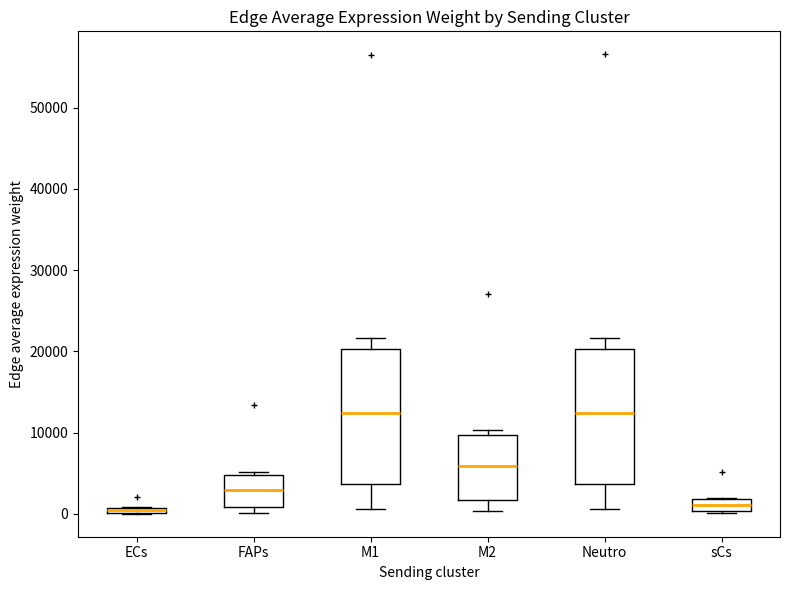

Where is the upper edge of the box for FAPs on the y-axis? The values are not printed on the chart, so give them approximately, as read against the axis.

5000